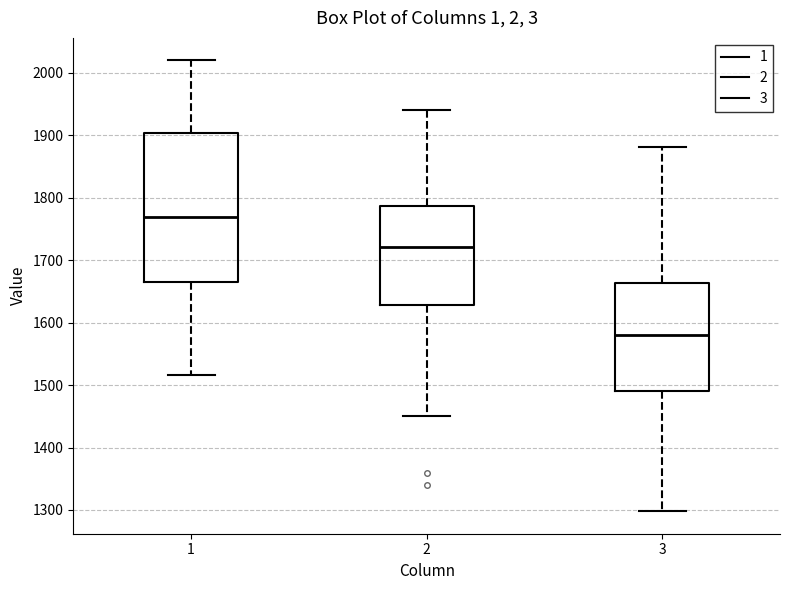

Reading left to right, read every box against the y-axis: the position of its median line, the range the box covers, and the ends of its whiskers. The values are not printed on the chart, so give them approximately, as read against the axis.

1: median 1770, box 1670 to 1900, whiskers 1520 to 2020
2: median 1720, box 1630 to 1790, whiskers 1450 to 1940
3: median 1580, box 1490 to 1660, whiskers 1300 to 1880